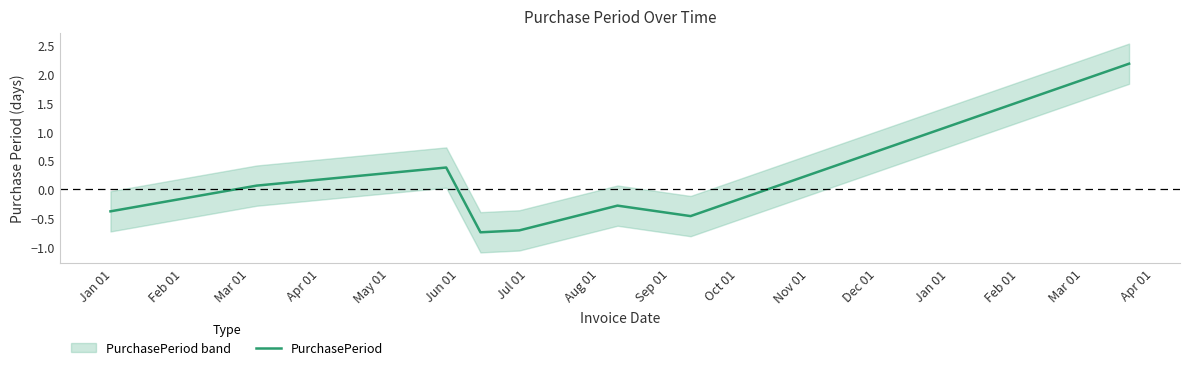

What is the highest value of the PurchasePeriod series?

2.2